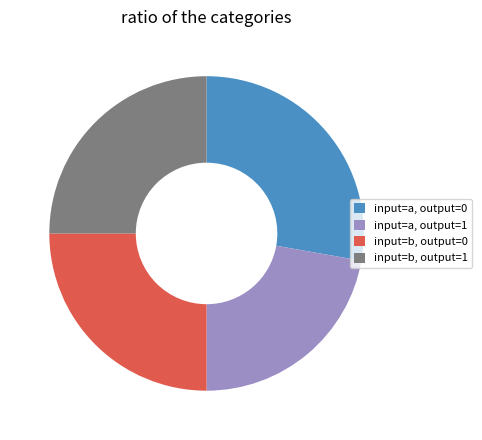

True or false: input=a, output=1 accounts for 22% of the total.

True